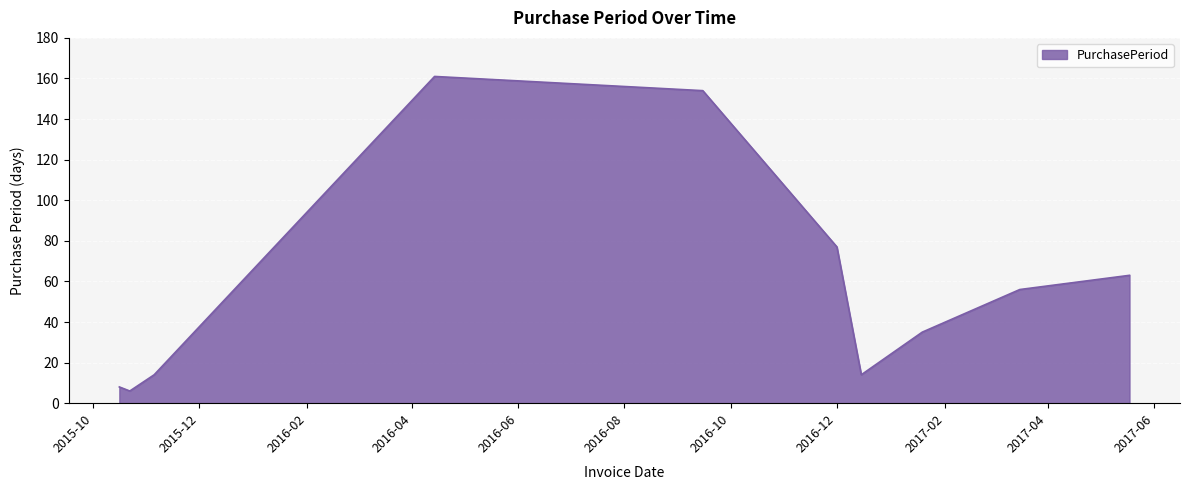

What is the minimum value shown in the chart?

6